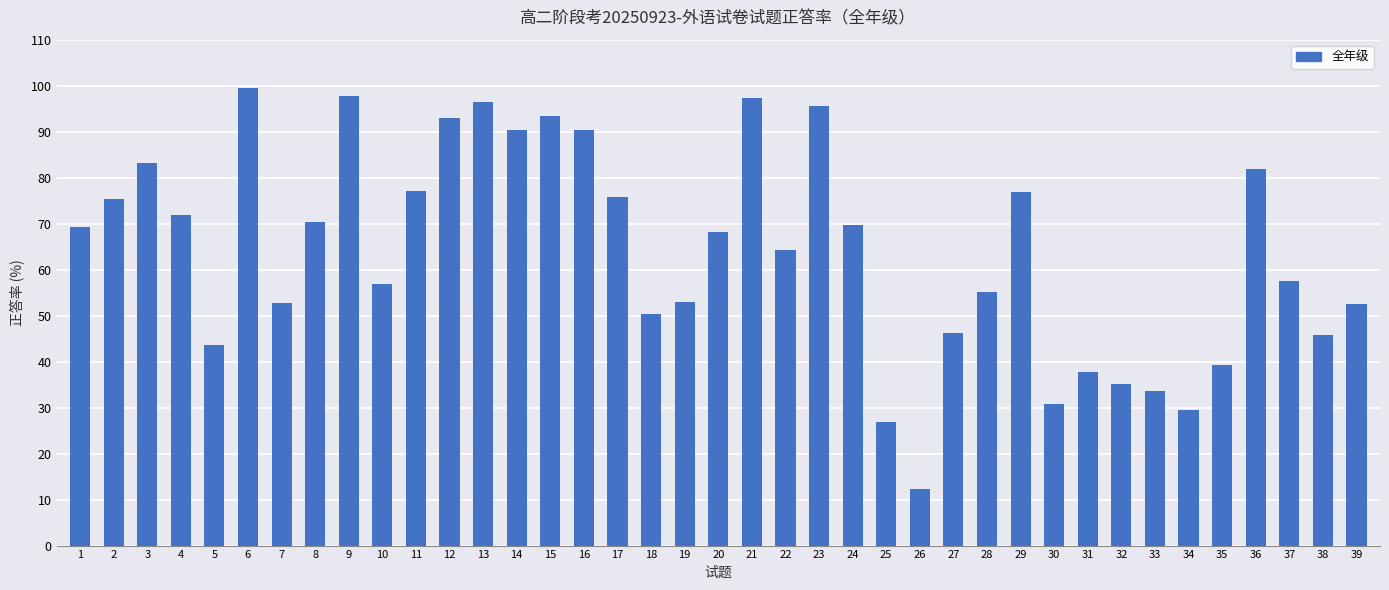

The chart shows a value of 24.8 at 31. True or false?

False